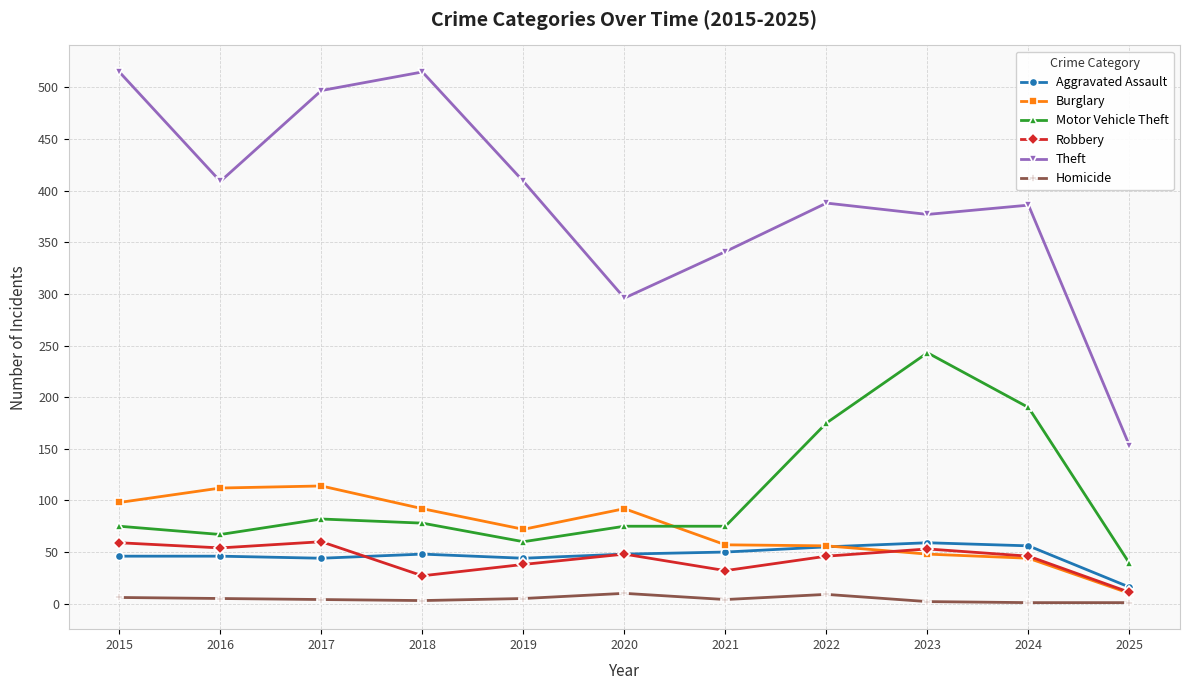

True or false: Motor Vehicle Theft has a value of 34 at 2021.

False